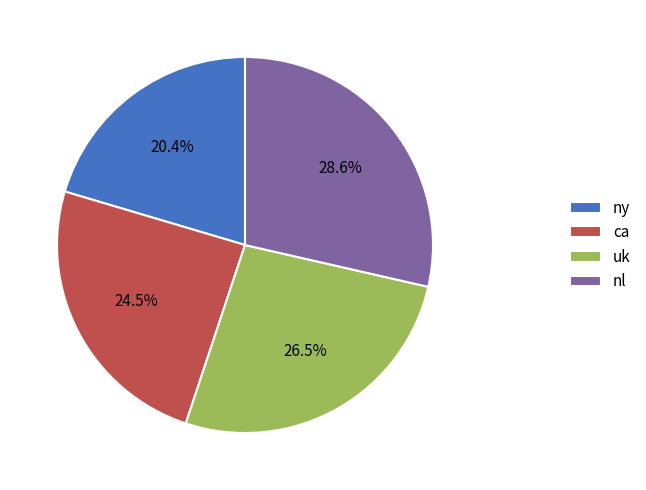

Count the number of slices in the pie.

4